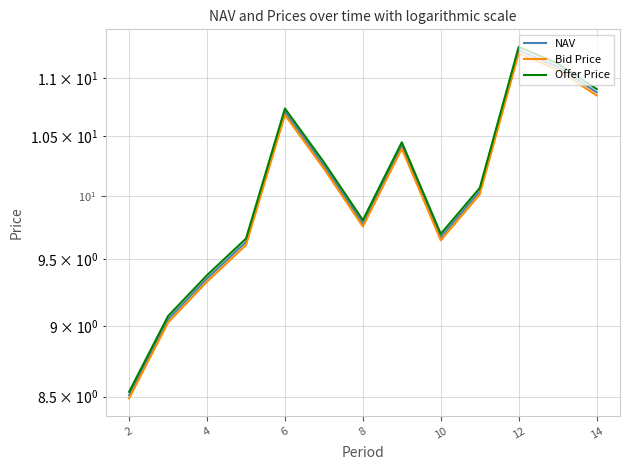

Is this an area chart (filled region under the line)?

No